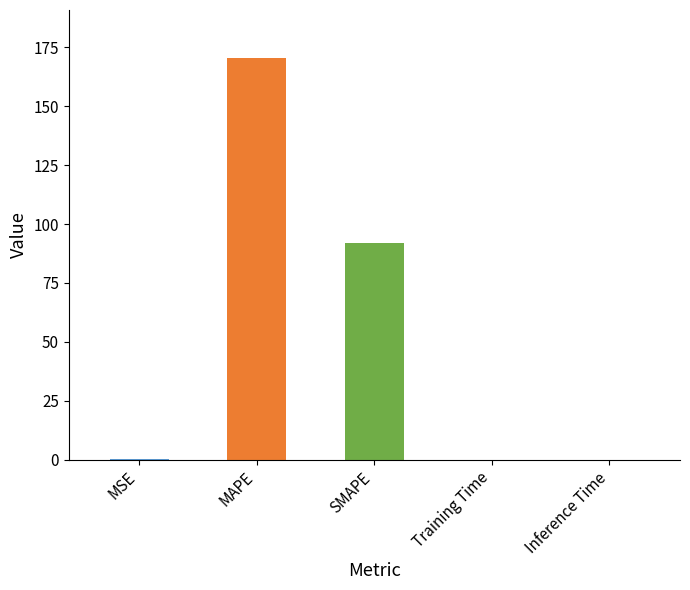

What is the greatest value displayed?

170.3